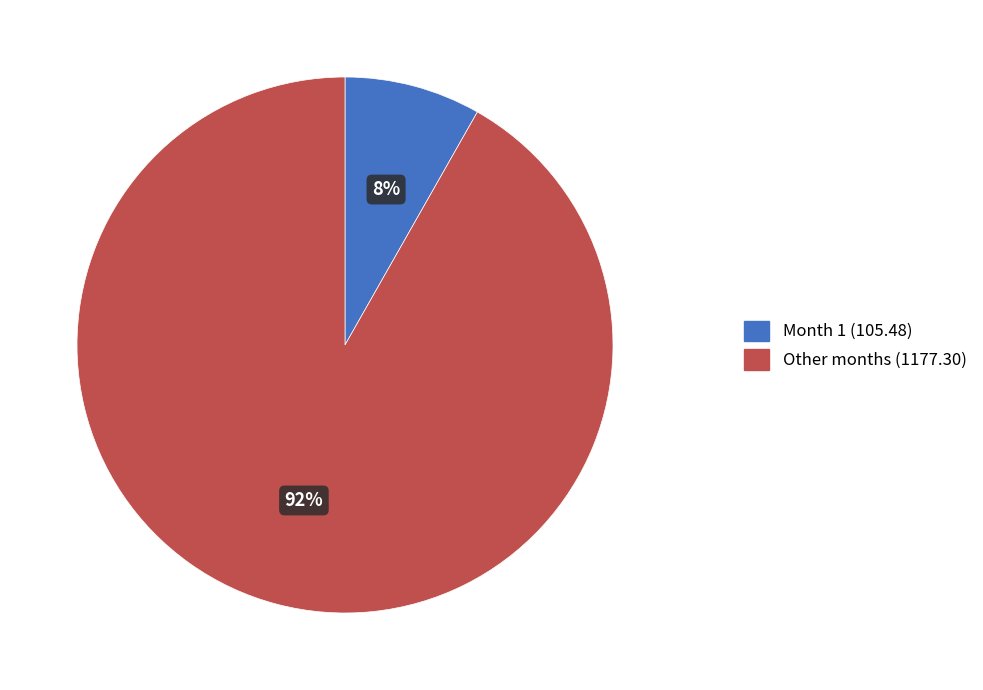

To the nearest percent, what portion does Other months (1177.30) represent?

92%